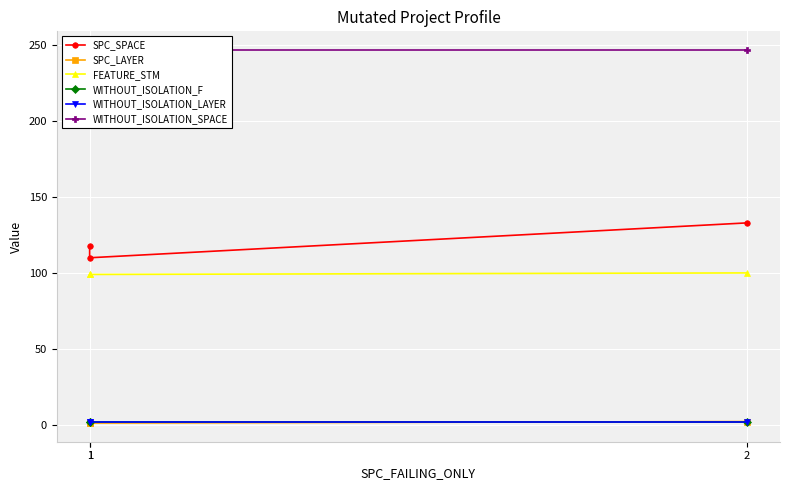

What is the highest value of the SPC_LAYER series?

2